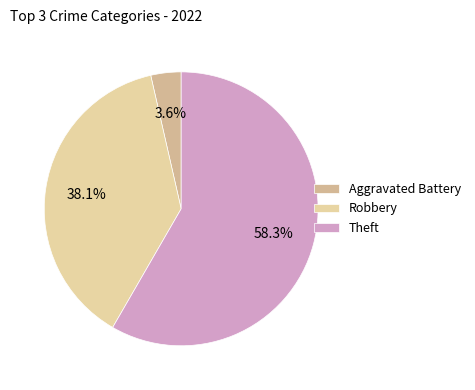

Does Aggravated Battery account for over 50% of the chart?

No